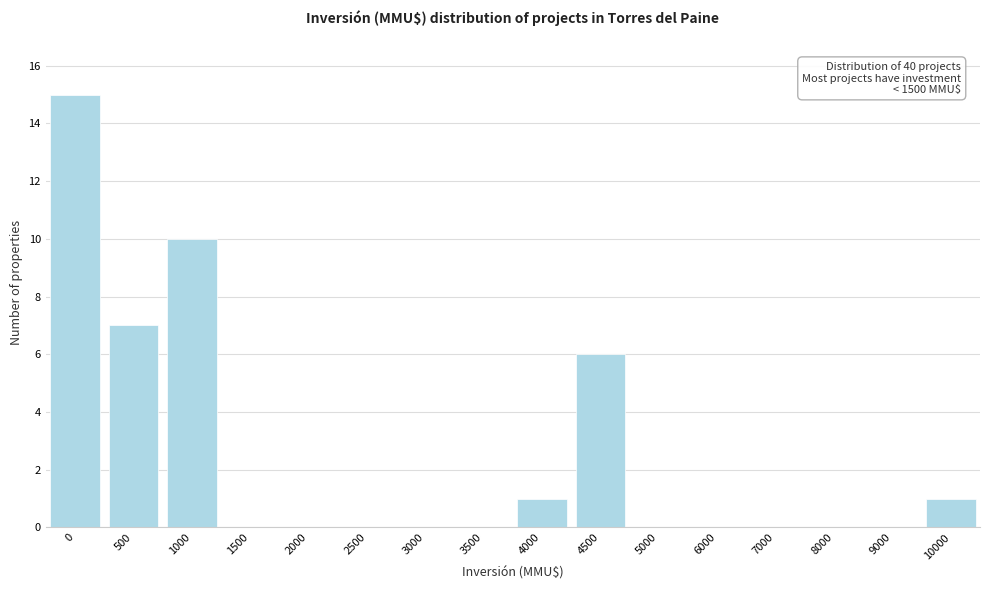

Reading left to right, list all the values displayed in this chart.

0=15	500=7	1000=10	1500=0	2000=0	2500=0	3000=0	3500=0	4000=1	4500=6	5000=0	6000=0	7000=0	8000=0	9000=0	10000=1